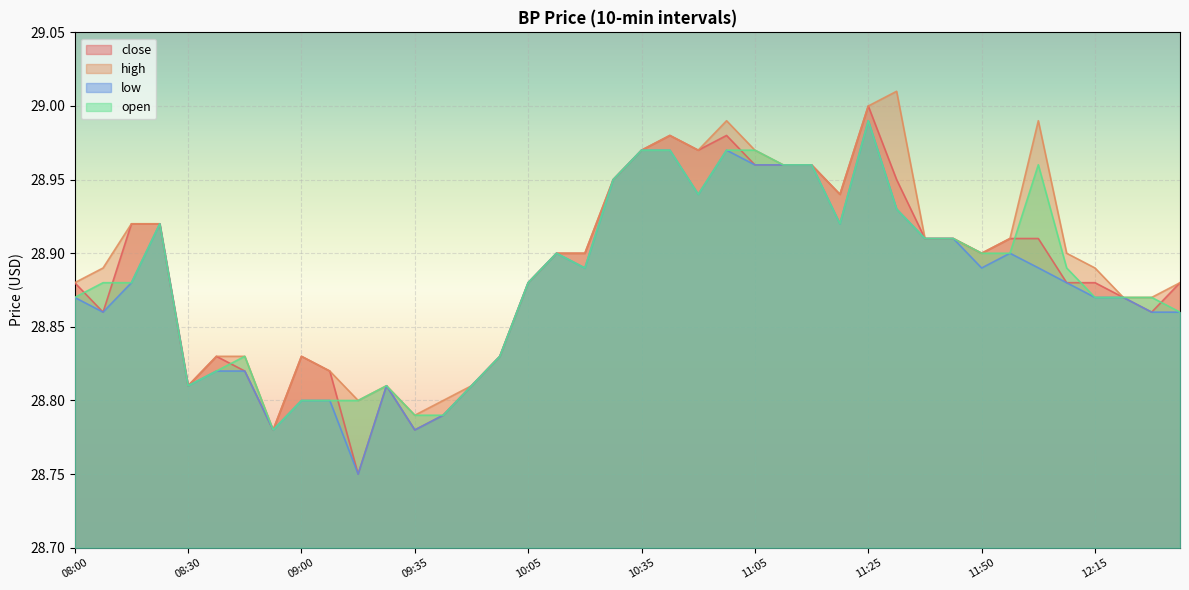

At which category is the sum across all series the highest?

11:25